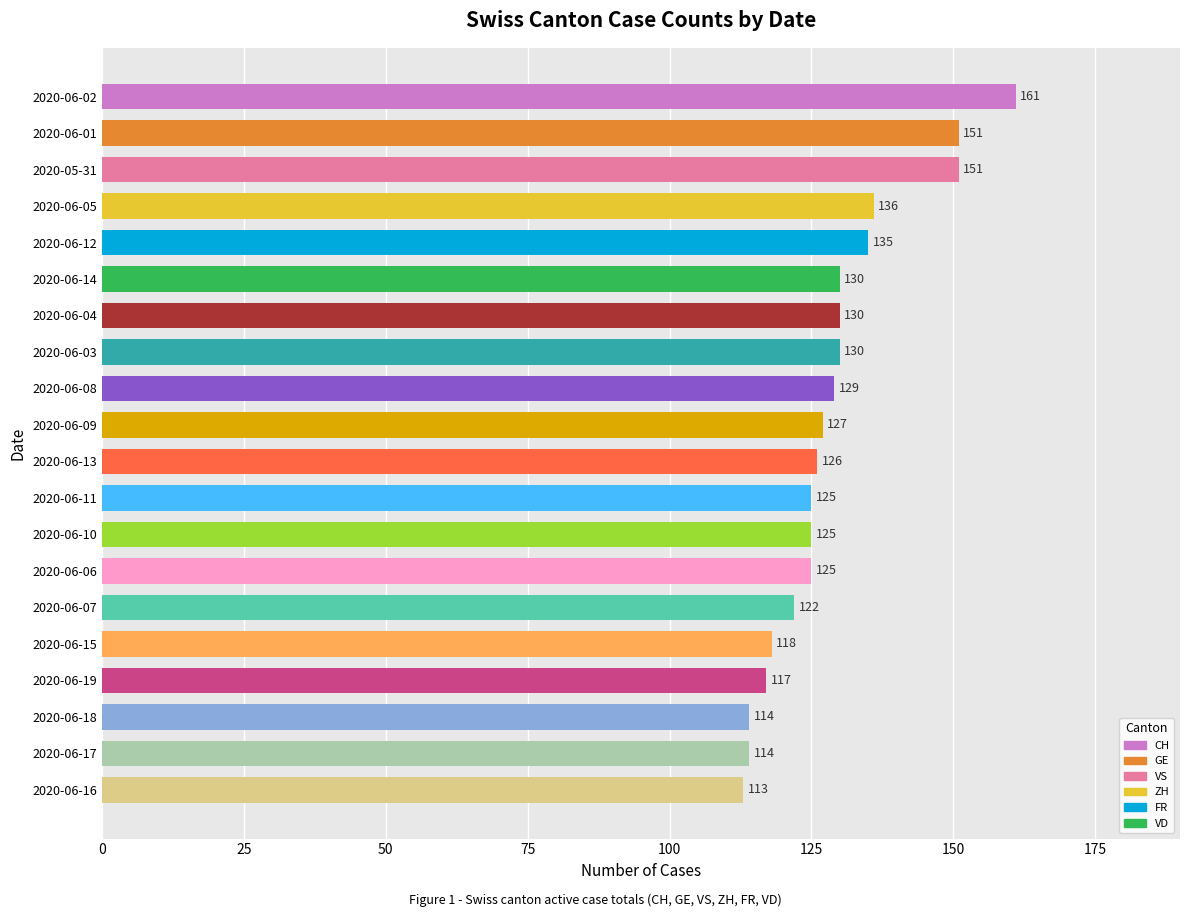

Reading bottom to top, extract all data points from this chart.

2020-06-16=113	2020-06-17=114	2020-06-18=114	2020-06-19=117	2020-06-15=118	2020-06-07=122	2020-06-06=125	2020-06-10=125	2020-06-11=125	2020-06-13=126	2020-06-09=127	2020-06-08=129	2020-06-03=130	2020-06-04=130	2020-06-14=130	2020-06-12=135	2020-06-05=136	2020-05-31=151	2020-06-01=151	2020-06-02=161